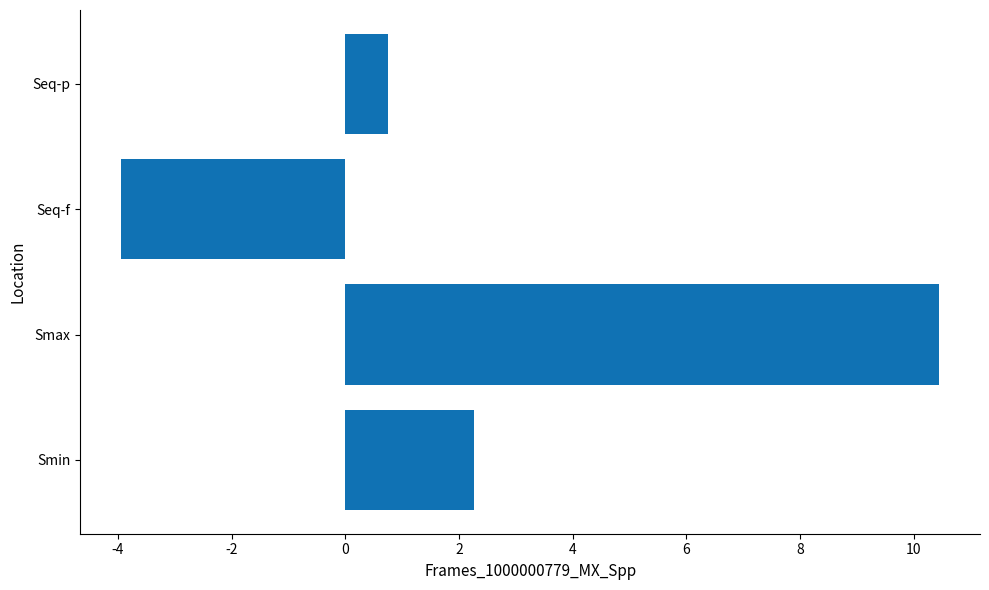

List the labels in order of value, largest first.

Smax, Smin, Seq-p, Seq-f